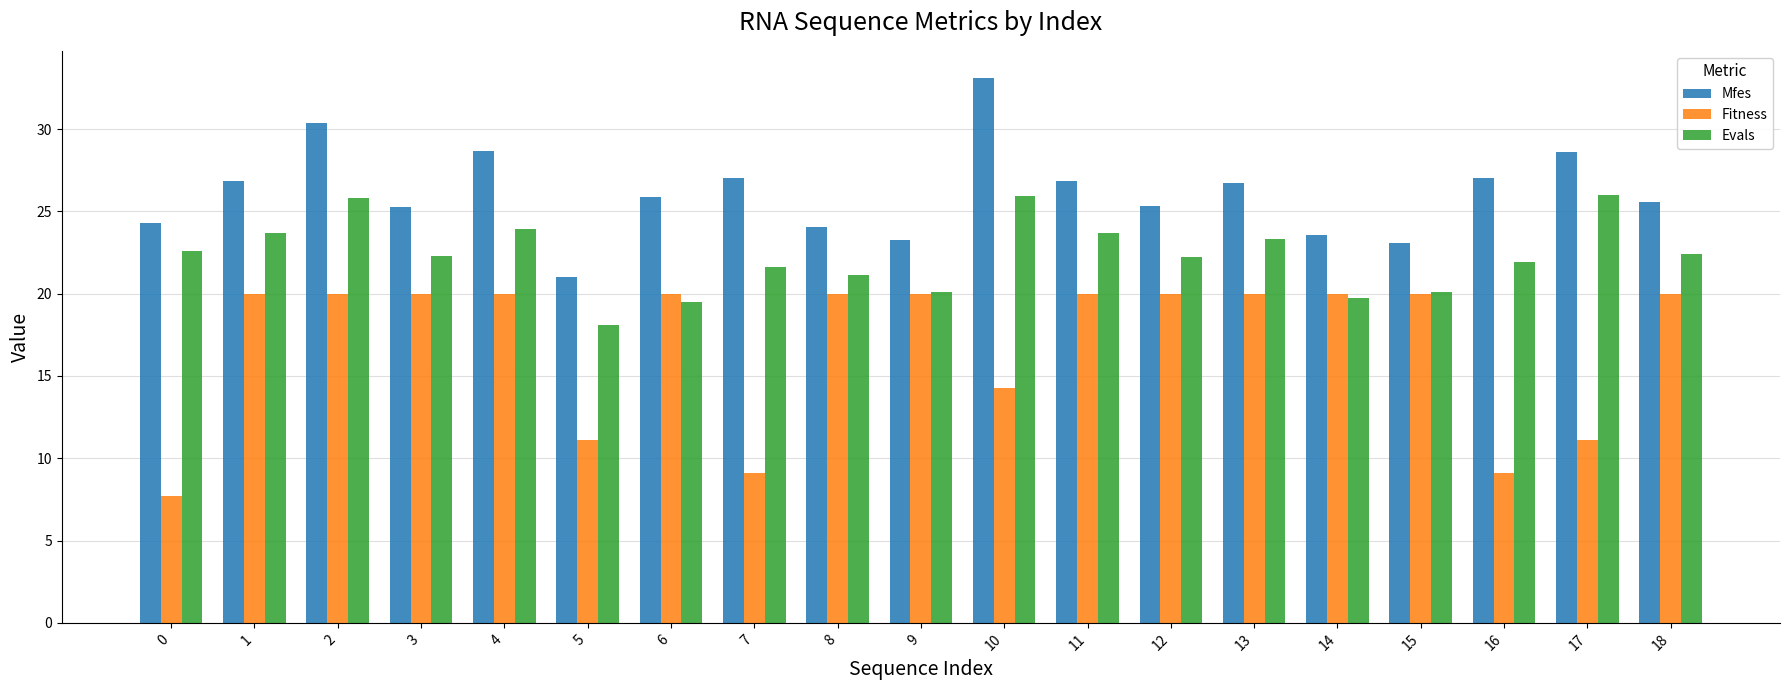

The value of Evals at 1 is 23.7. True or false?

True